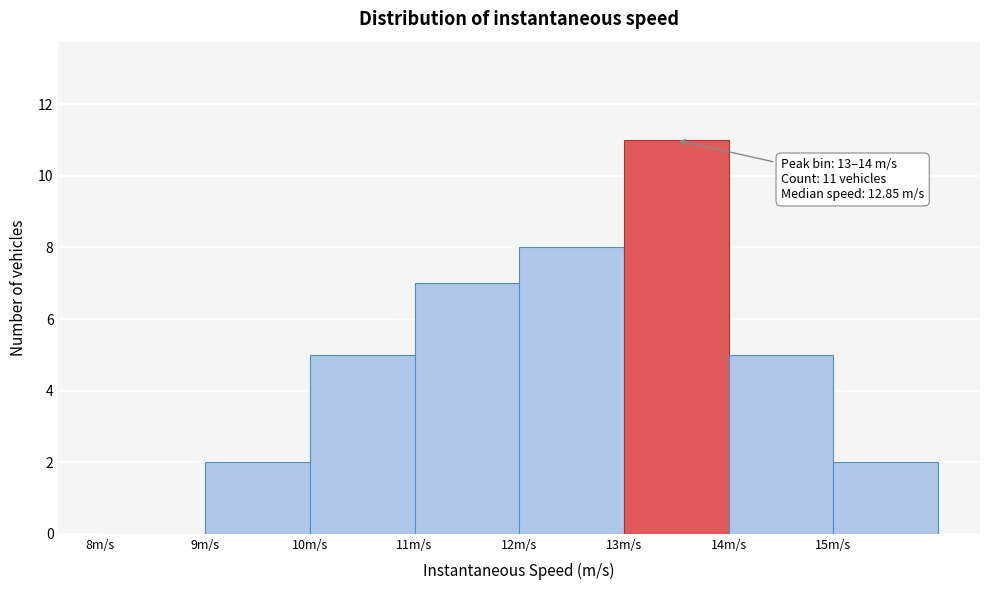

Over which range of the x-axis is the bar tallest?

13 to 14